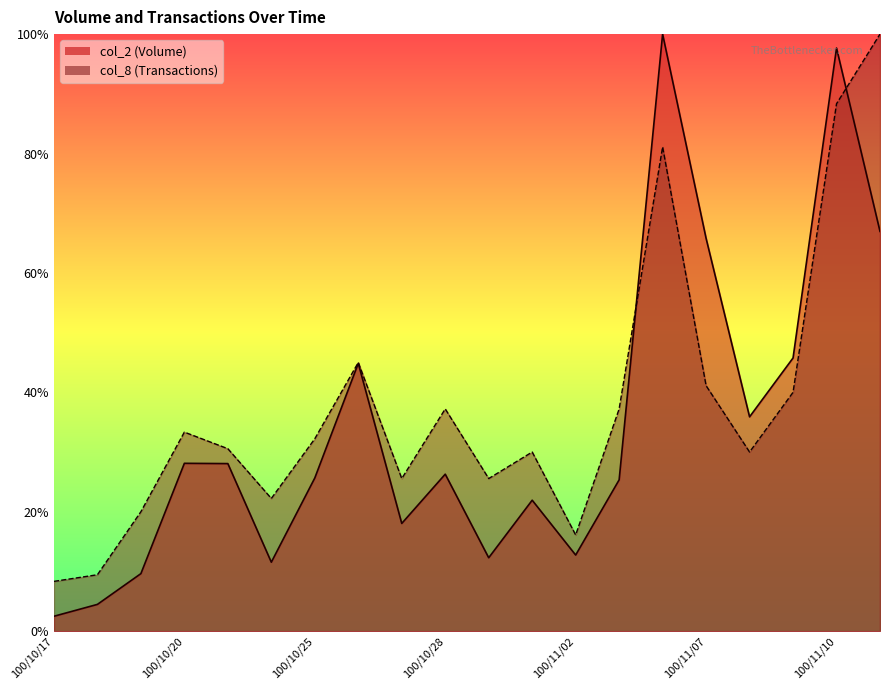

Which category has the lowest value across all series?

100/10/17